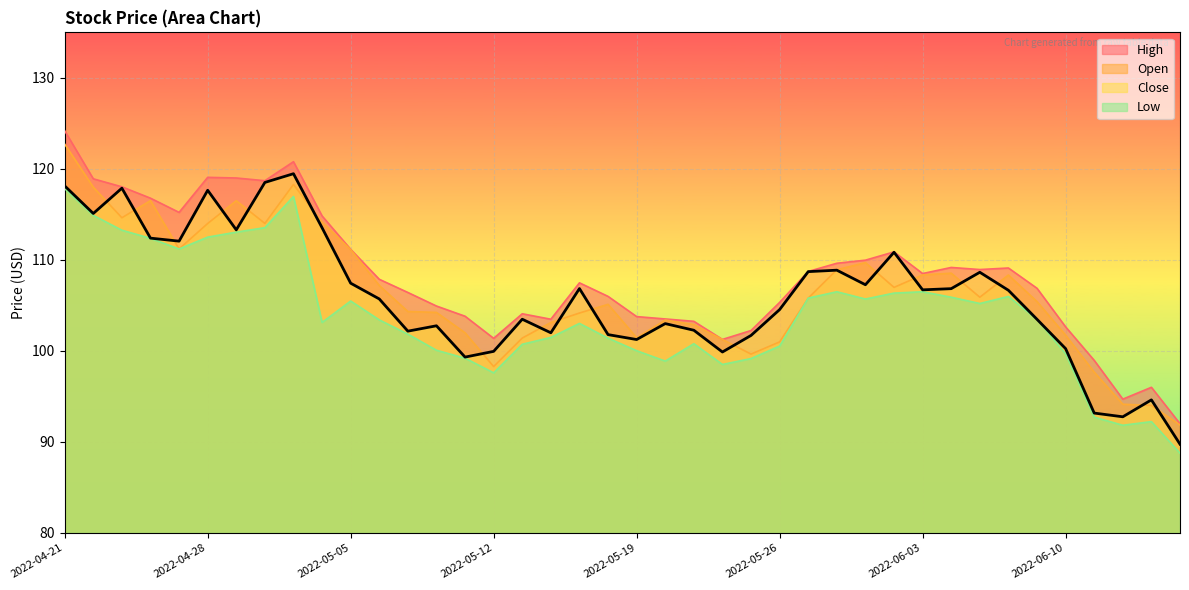

What is the minimum value for Close?

89.8